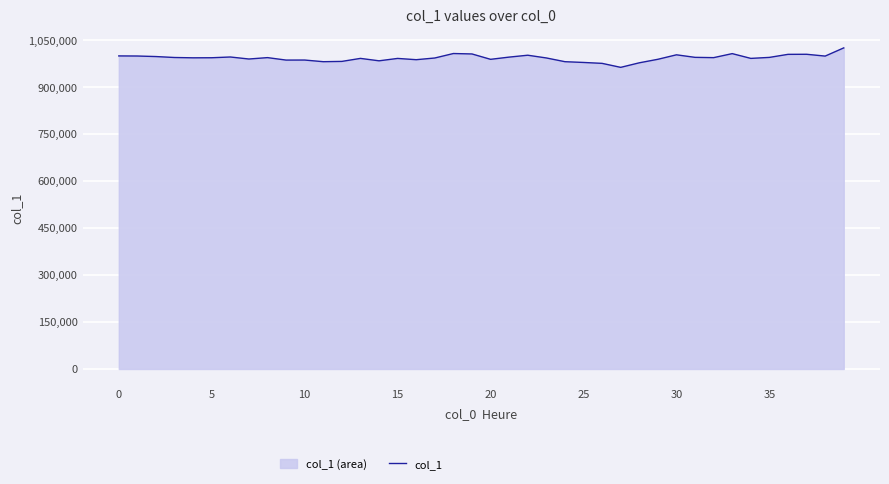

What is the change in value from 15 to 23?

+1502.3